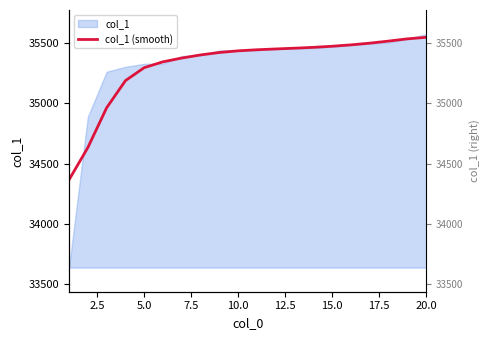

Count the number of categories in the chart.

20